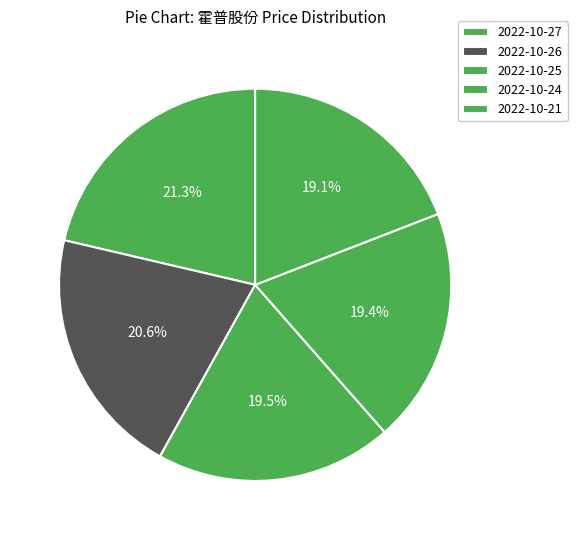

To the nearest percent, what portion does 2022-10-24 represent?

19%